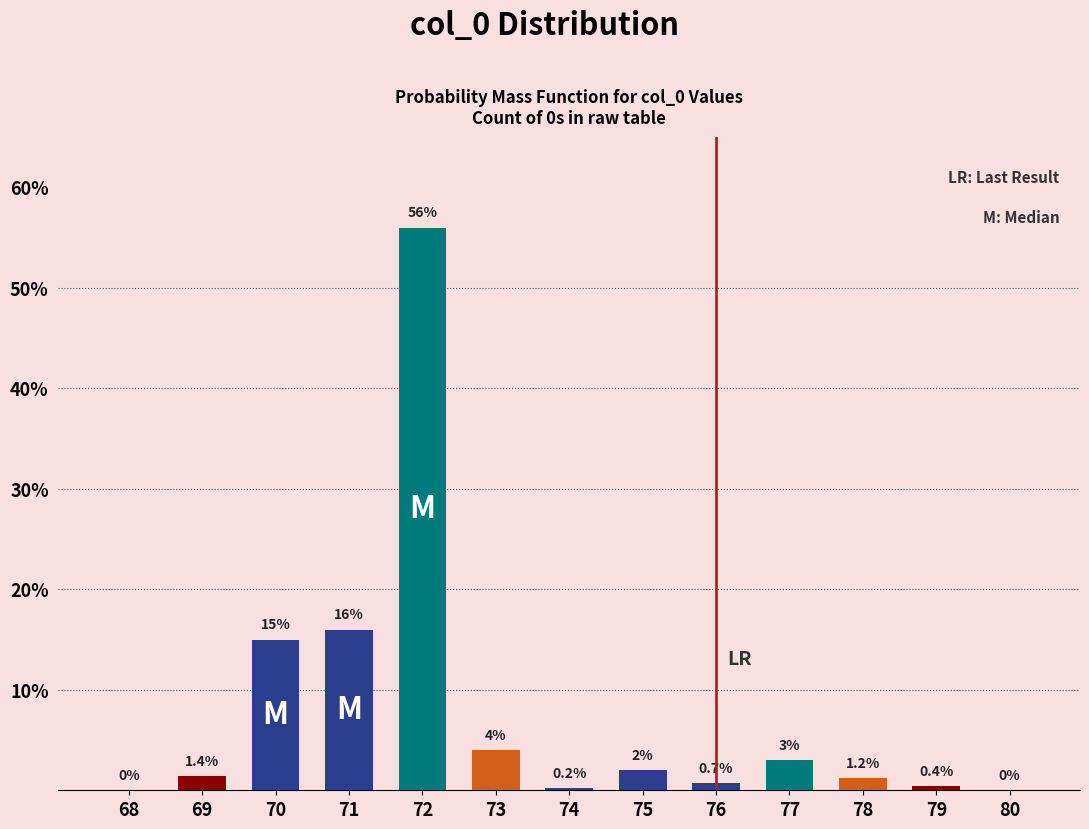

Reading left to right, extract all data points from this chart.

68=0.0	69=1.4	70=15.0	71=16.0	72=56.0	73=4.0	74=0.2	75=2.0	76=0.7	77=3.0	78=1.2	79=0.4	80=0.0